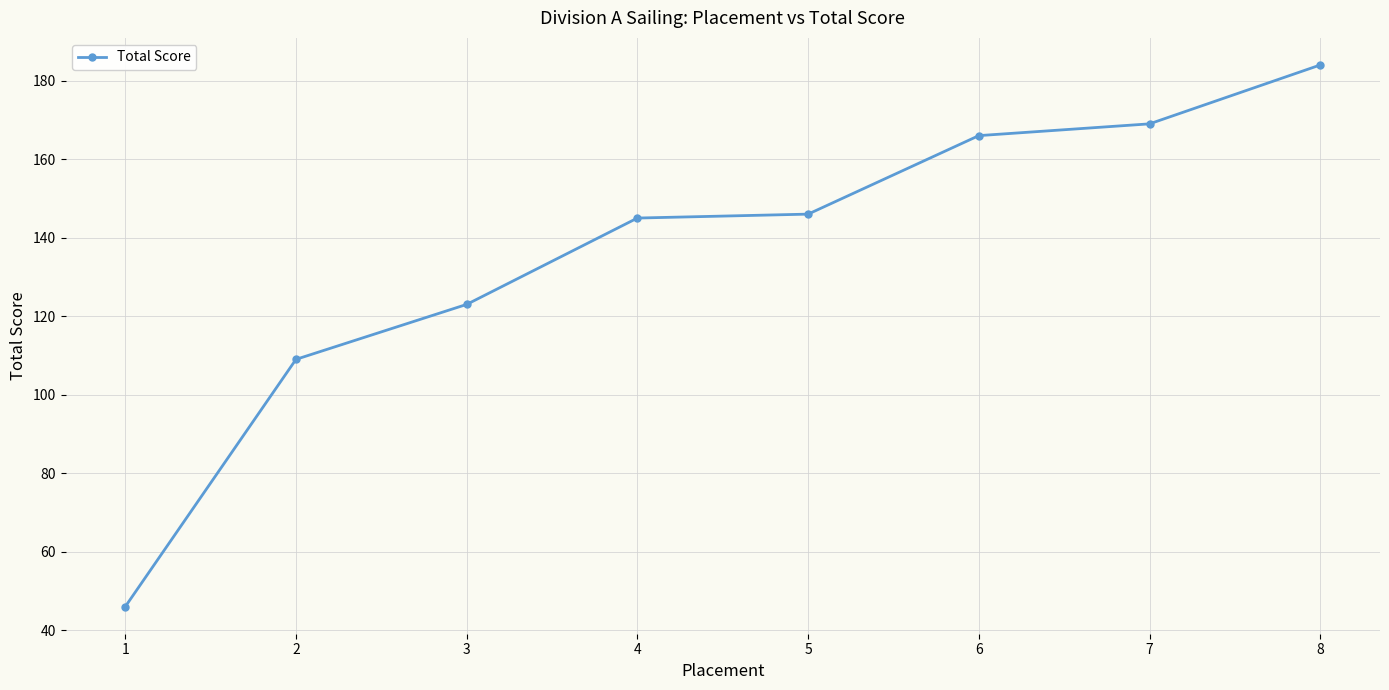

The value at 1 is 46. True or false?

True